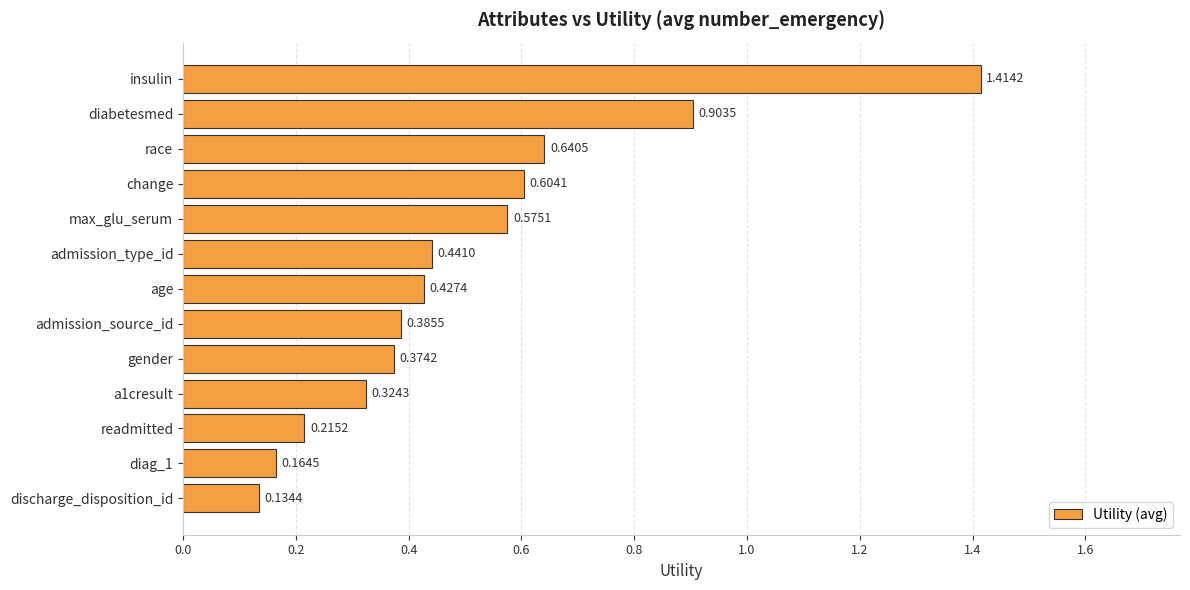

What is the change in value from insulin to age?

-1.0